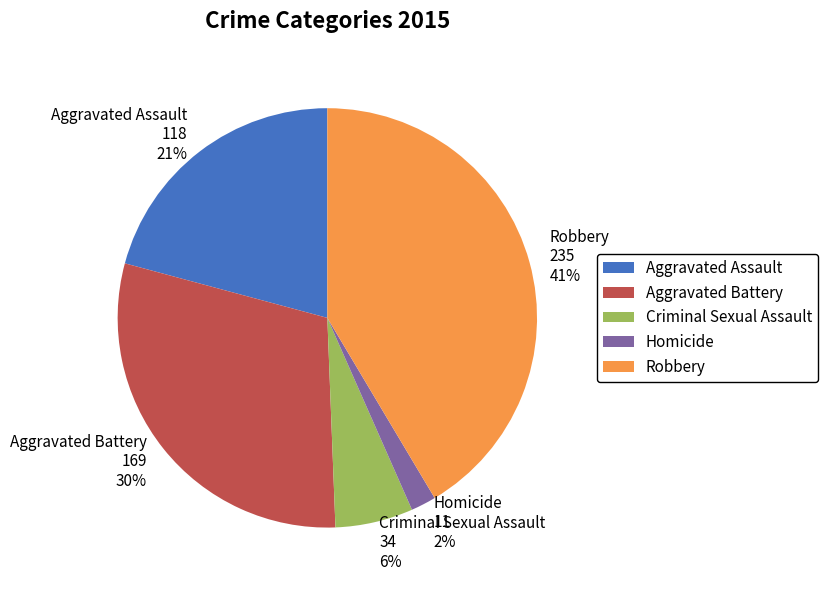

Is there a majority slice in this chart?

No